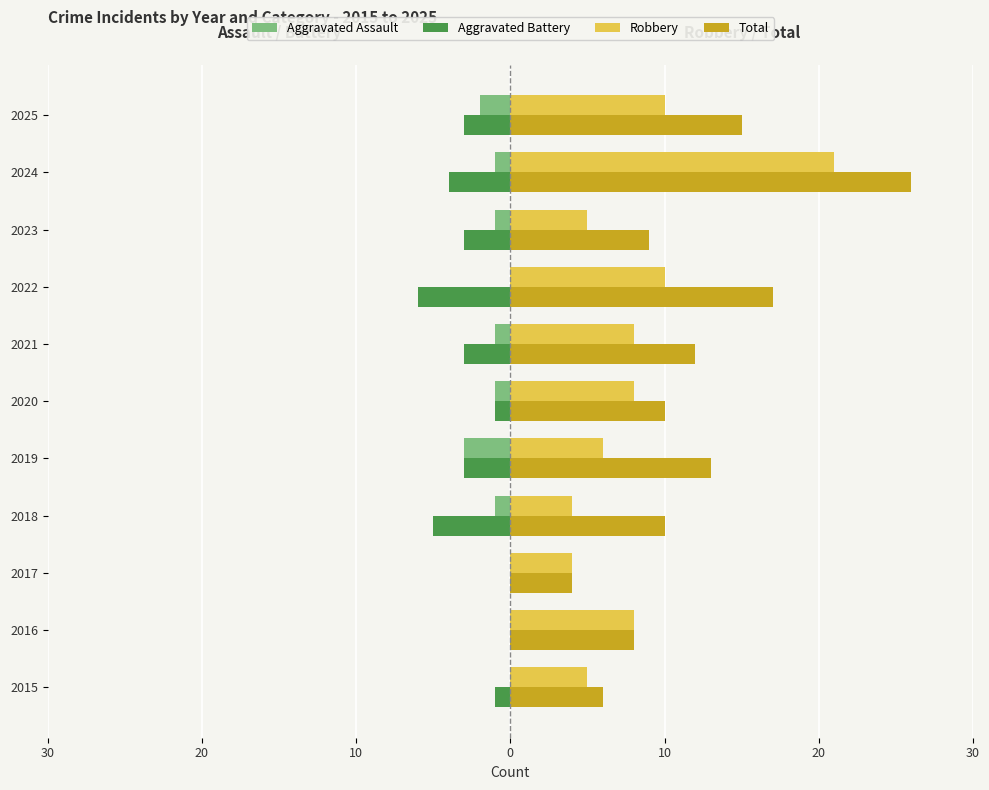

What are all the series names shown in the legend?

Aggravated Assault, Aggravated Battery, Robbery, Total